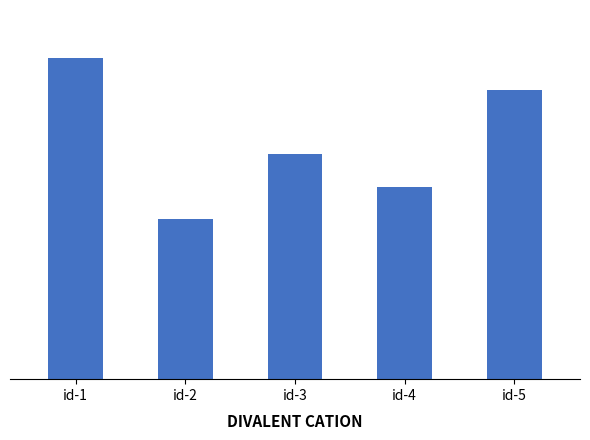

What is the change in value from id-3 to id-4?

-10